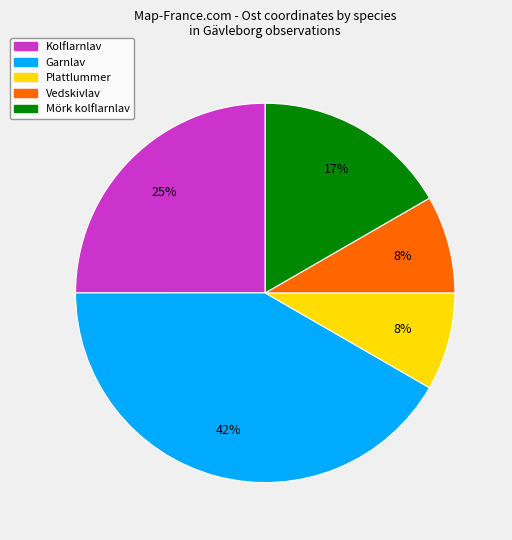

Is there a majority slice in this chart?

No